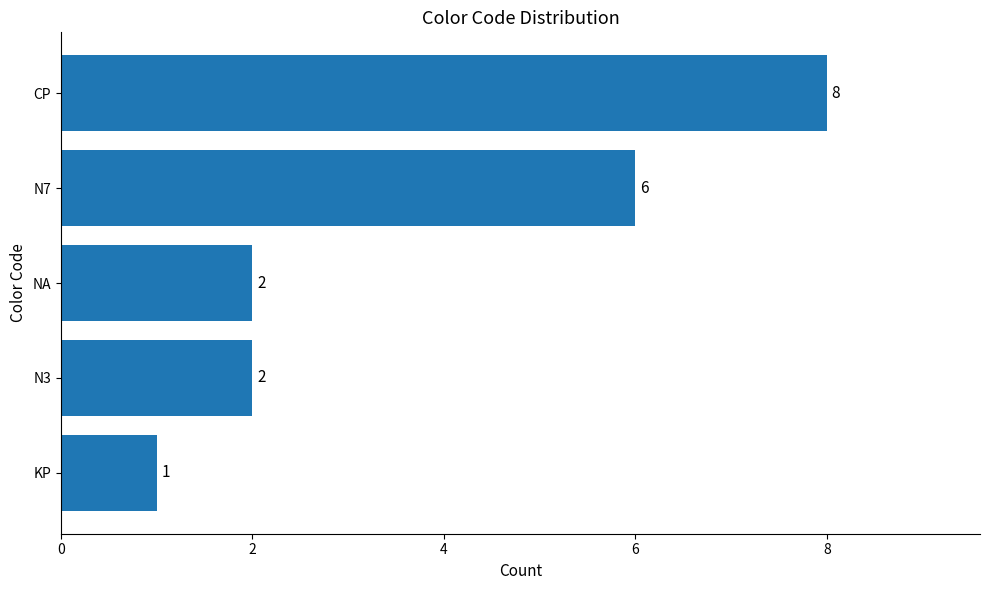

What is the approximate value at CP?

8